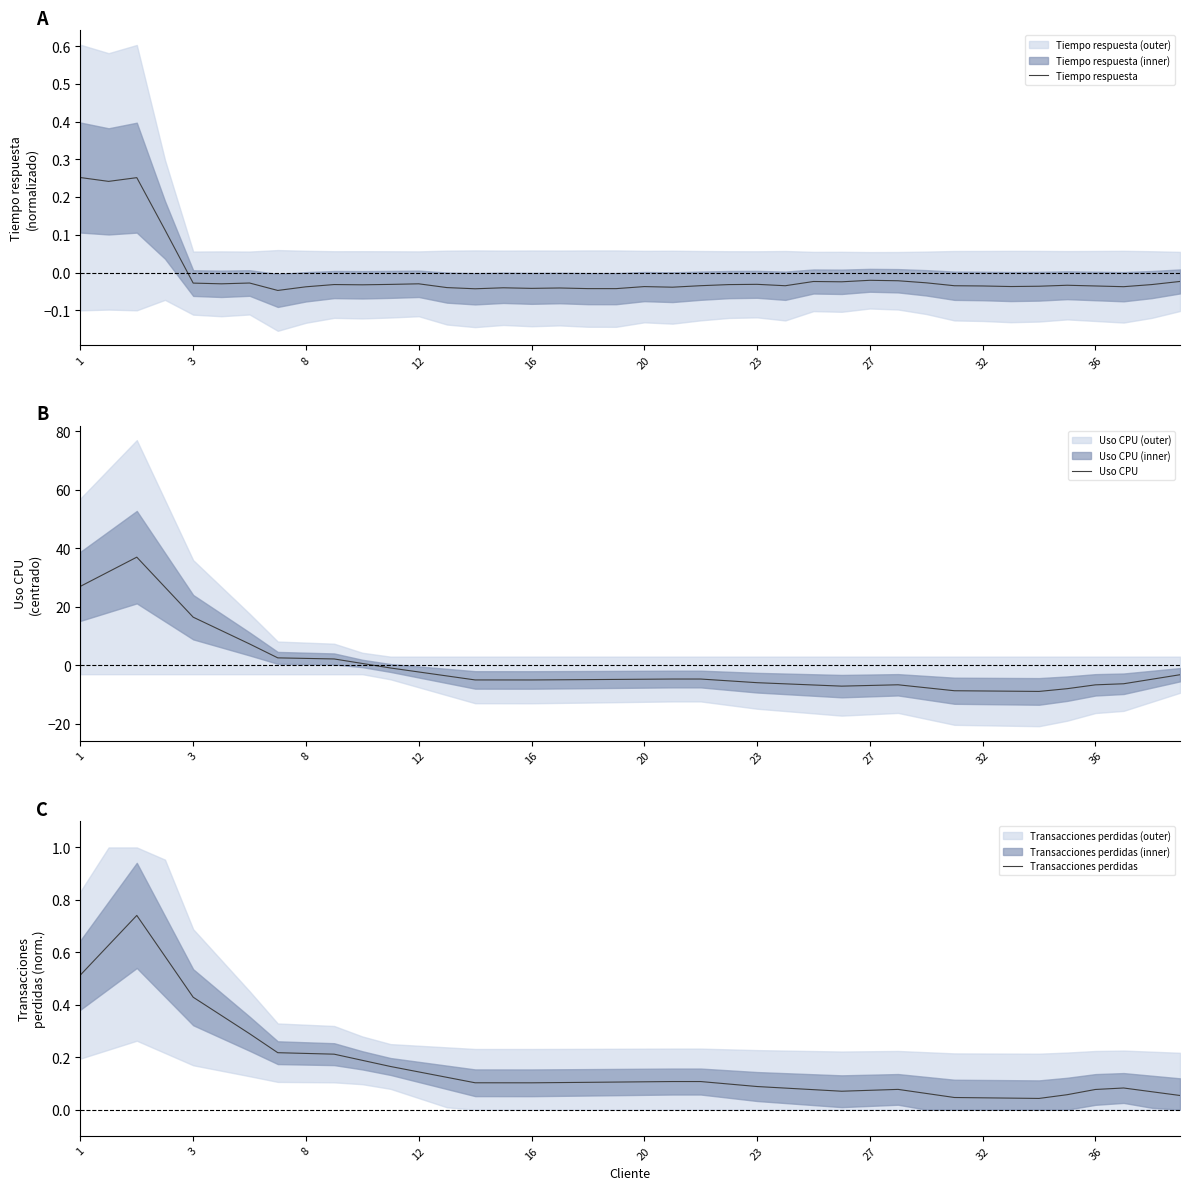

Rank the series by their maximum value, from lowest to highest.

Tiempo respuesta, Transacciones perdidas, Uso CPU